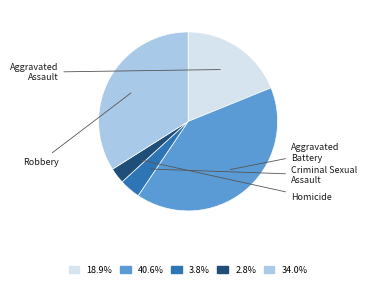

Is there a majority slice in this chart?

No